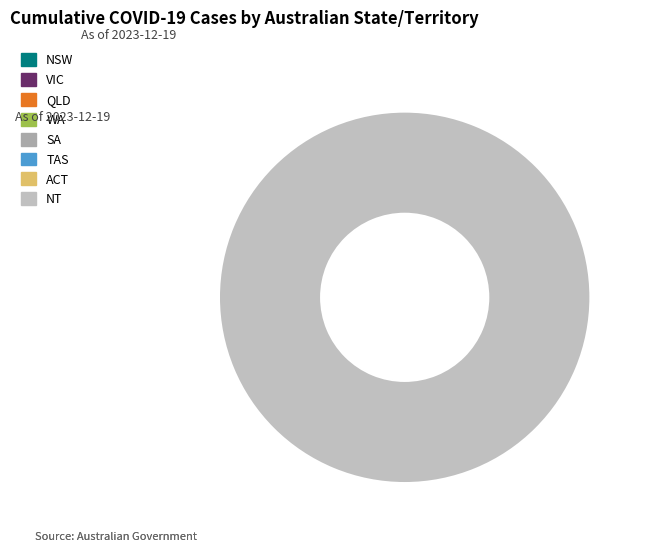

What is the smallest slice in the pie chart?

NT